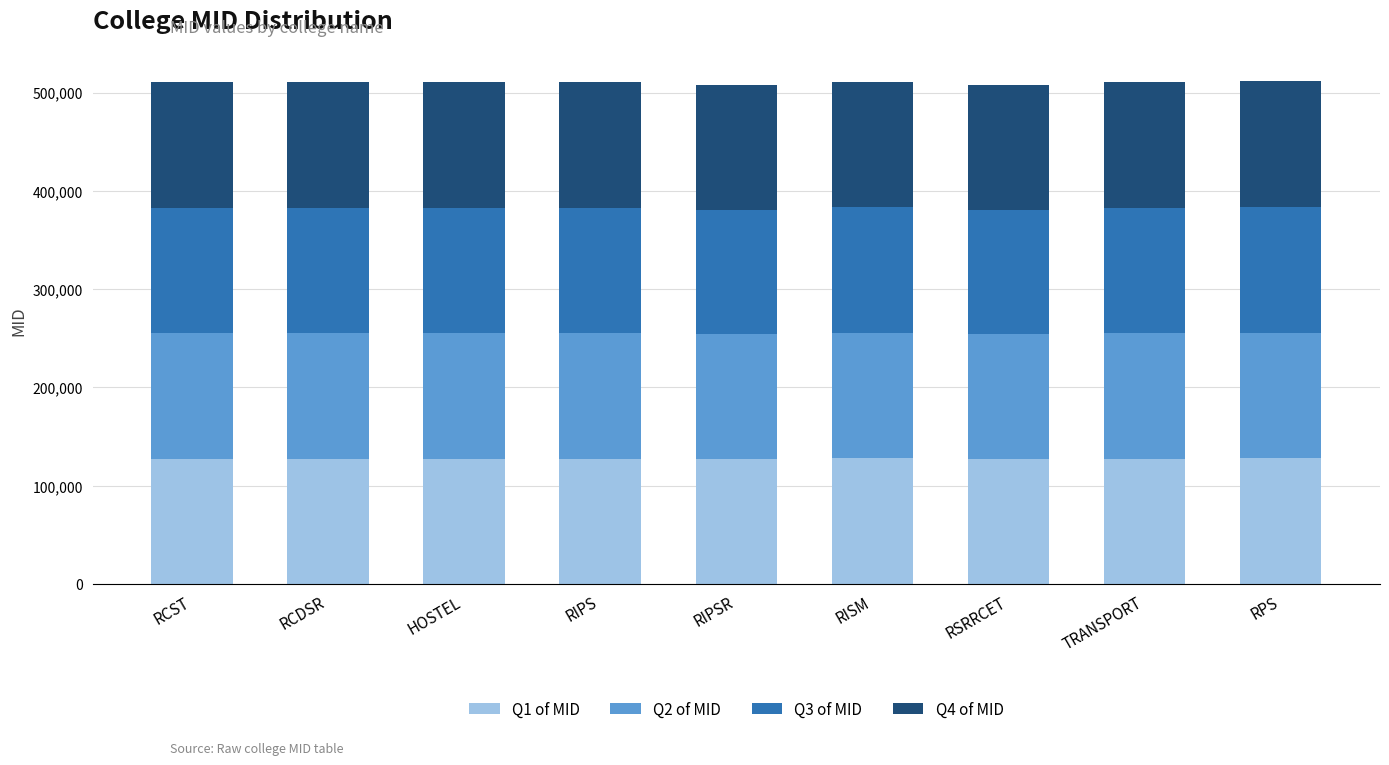

How many bars are there in total?

9